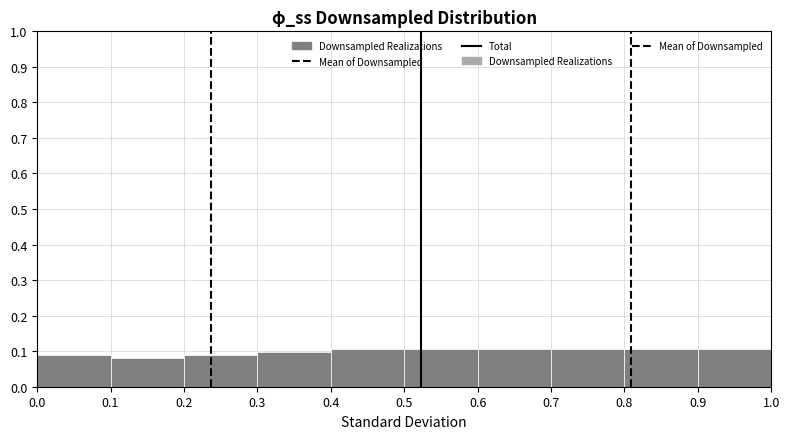

Reading left to right, transcribe this chart: for each bar, give the range it covers on the x-axis and its height. The values are not printed on the chart, so give them approximately, as read against the axis.

0.0 to 0.1: 0.09
0.1 to 0.2: 0.08
0.2 to 0.3: 0.09
0.3 to 0.4: 0.10
0.4 to 0.5: 0.11
0.5 to 0.6: 0.11
0.6 to 0.7: 0.11
0.7 to 0.8: 0.11
0.8 to 0.9: 0.11
0.9 to 1.0: 0.11